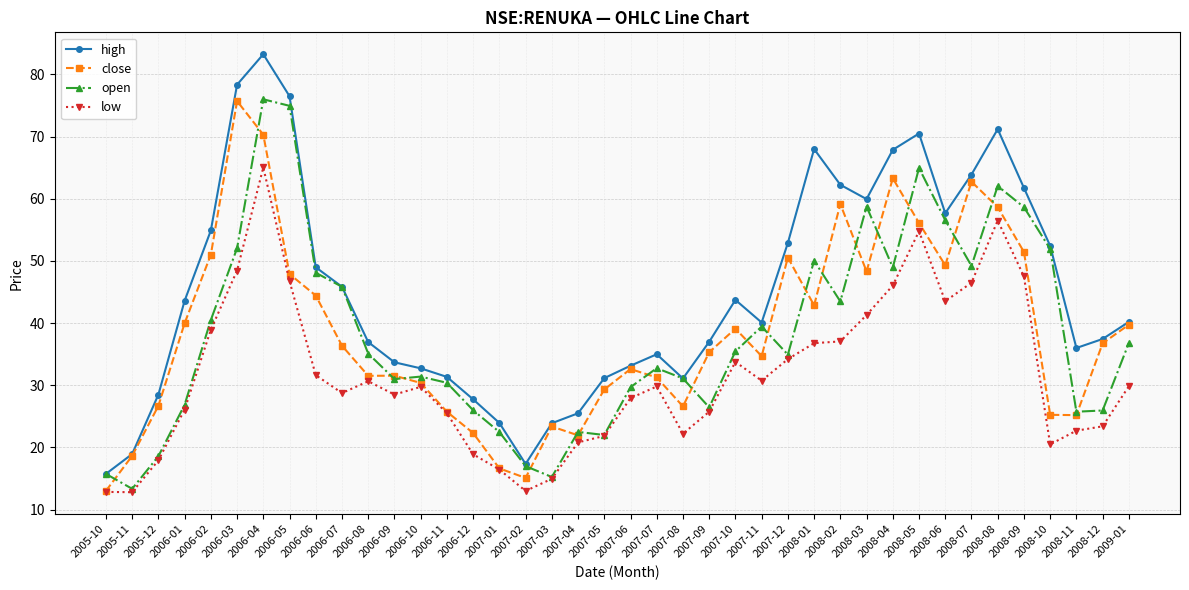

What is the minimum value shown in the chart?

12.8